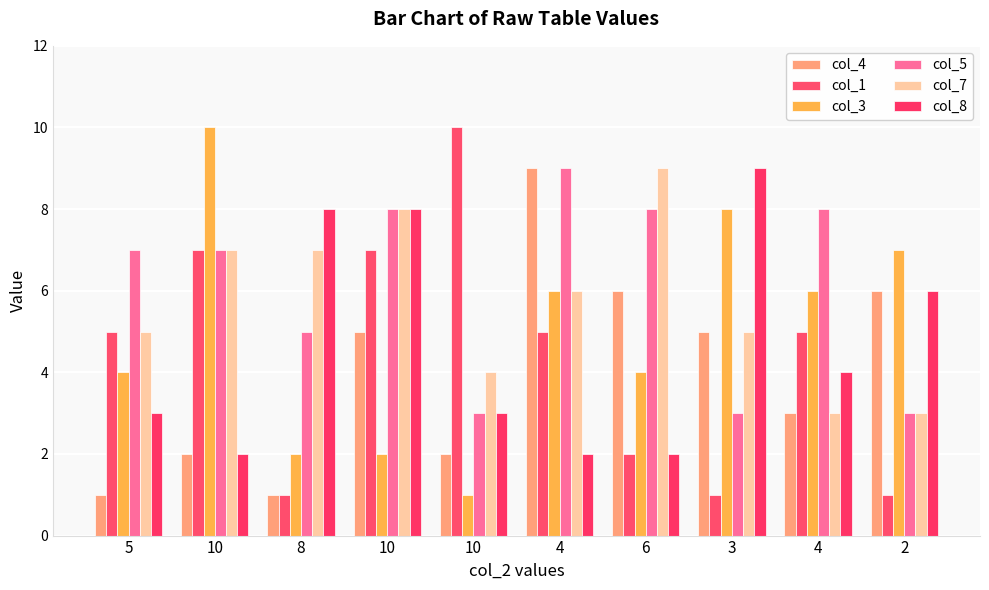

What is the difference between the second highest and minimum values in the col_7 series?

5